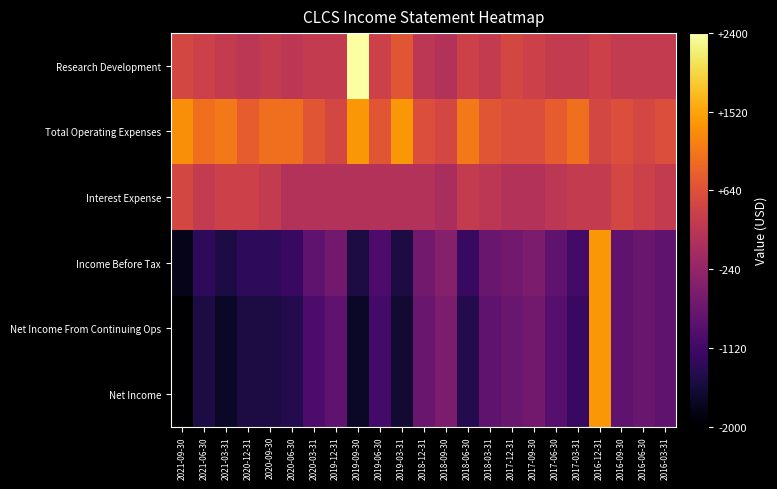

Count the number of categories in the chart.

23